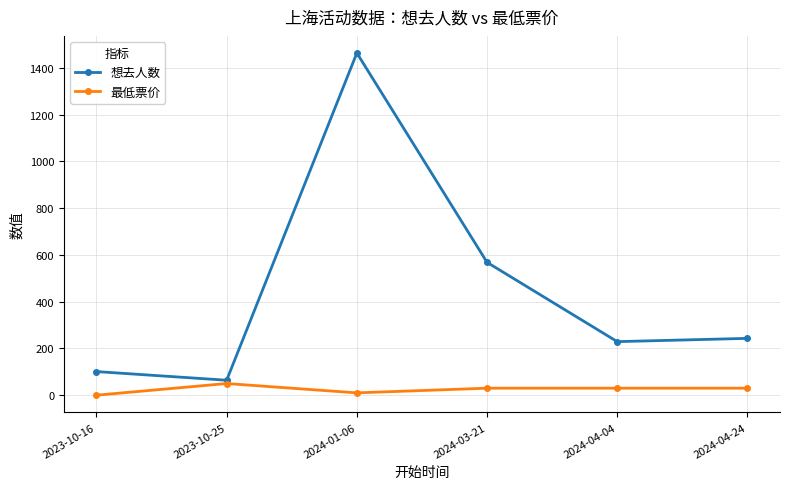

What is the label of the 1st point from the right?

2024-04-24